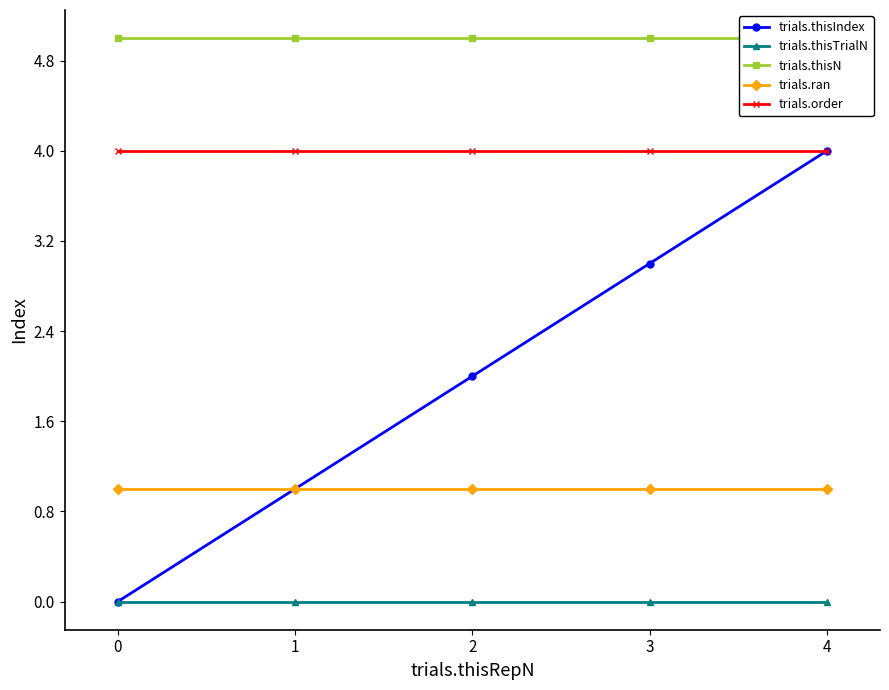

At which label does trials.thisIndex reach its peak?

4